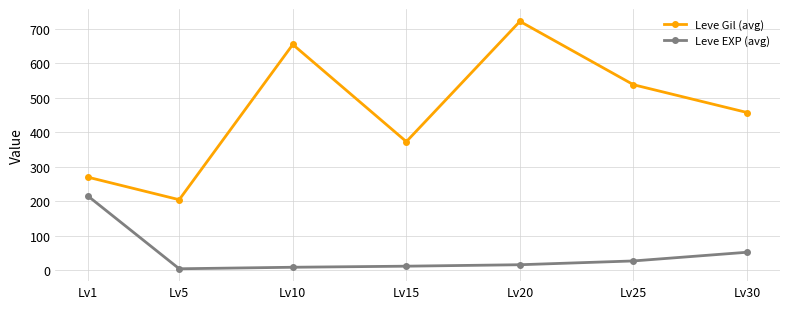

At which category is the sum across all series the highest?

Lv20